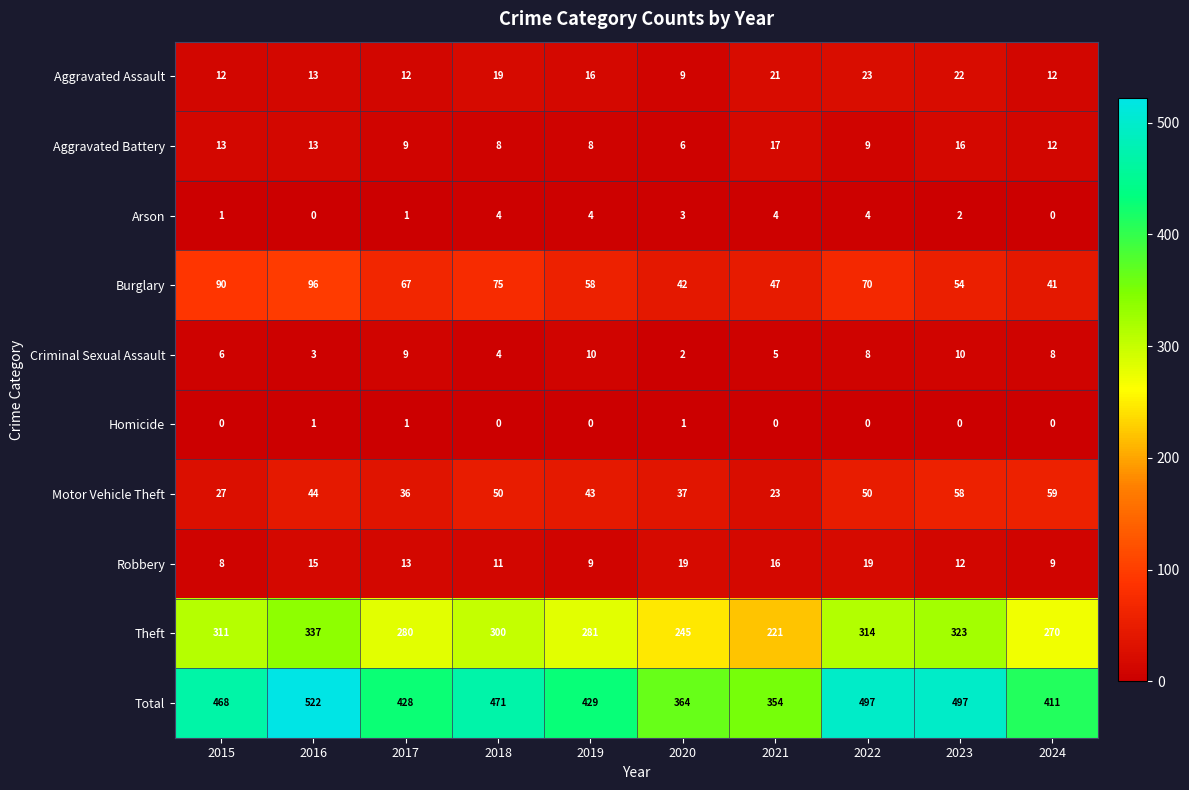

Which series has the largest total across all categories?

Total